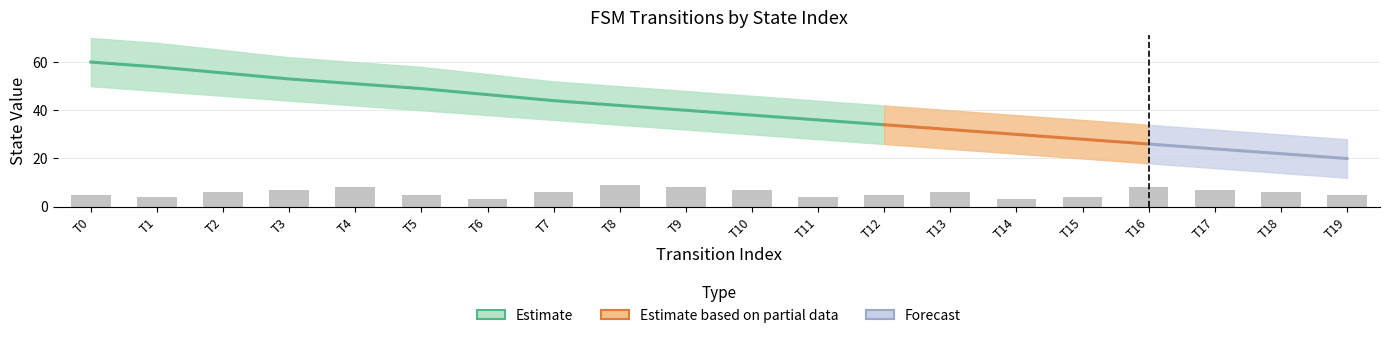

Is it true that output_symbol_bar equals 8 at 16?

True